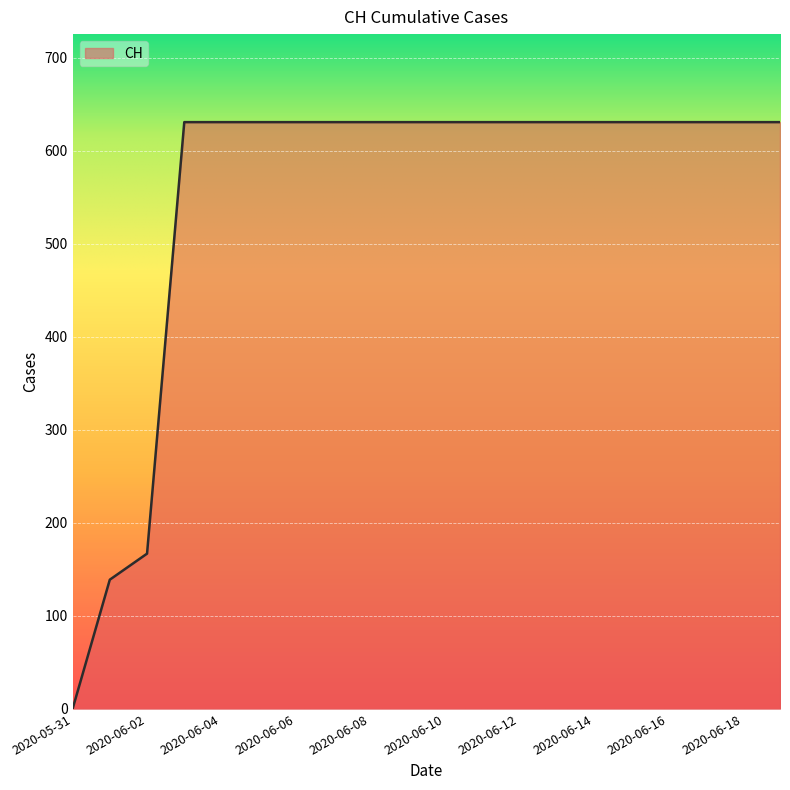

What is the difference between the maximum and minimum values?

631